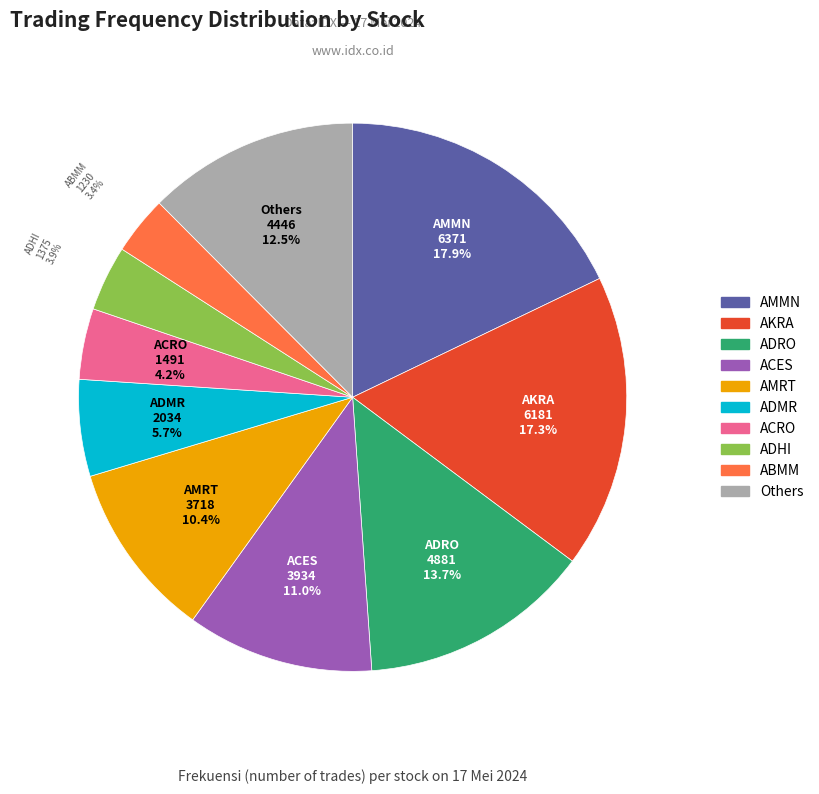

What is the ratio of the value at ADRO to the value at ADHI?

3.5